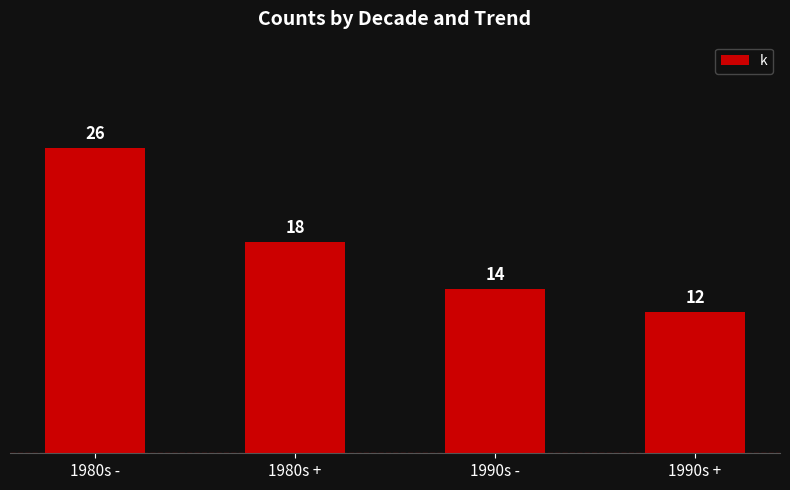

What is the label of the 3rd bar from the right?

1980s +